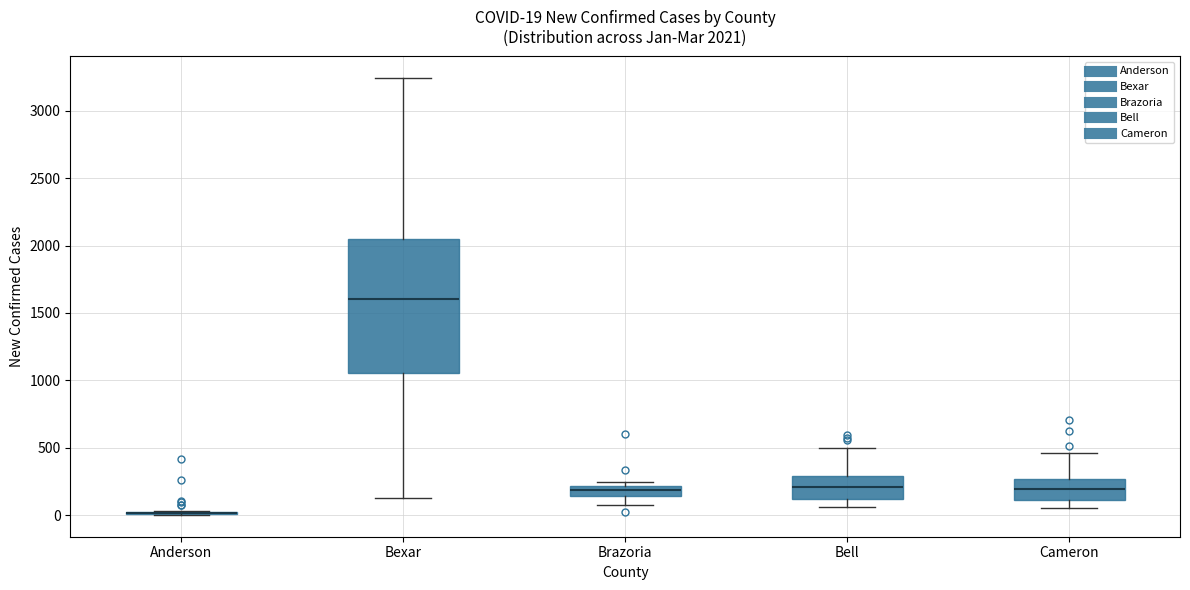

Comparing the boxes themselves (not the whiskers), which one is the tallest?

Bexar